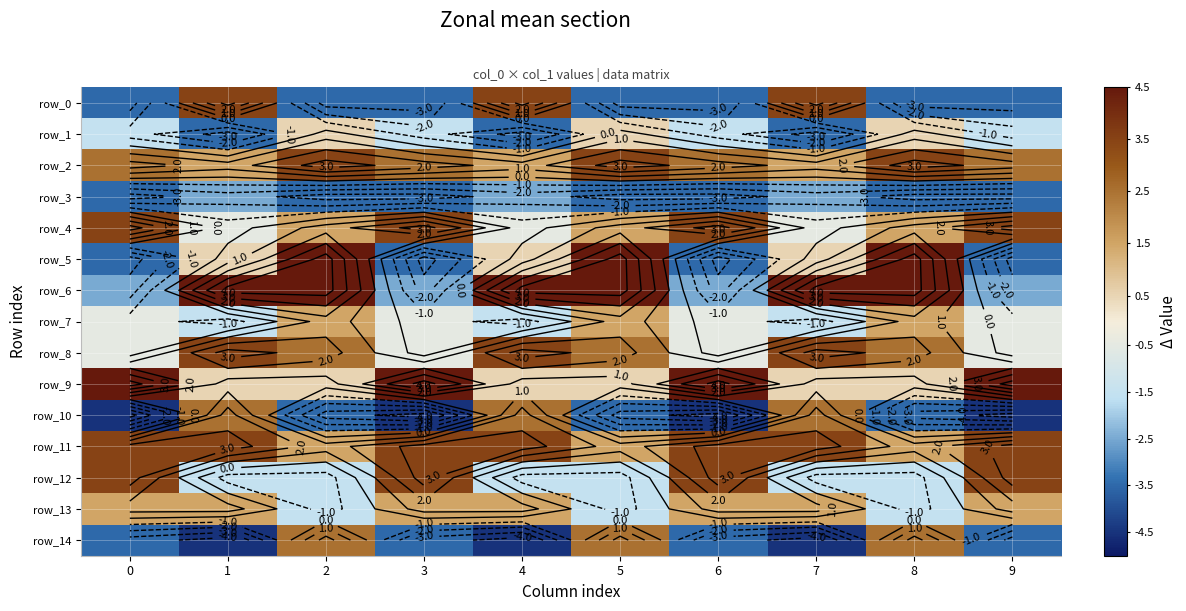

What is the sum of all row_14 values?

-20.0